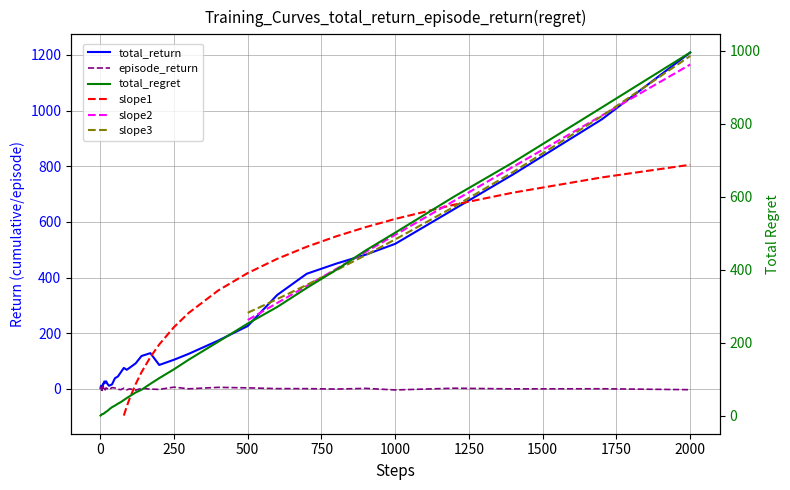

Which series has the widest spread of values?

total_return